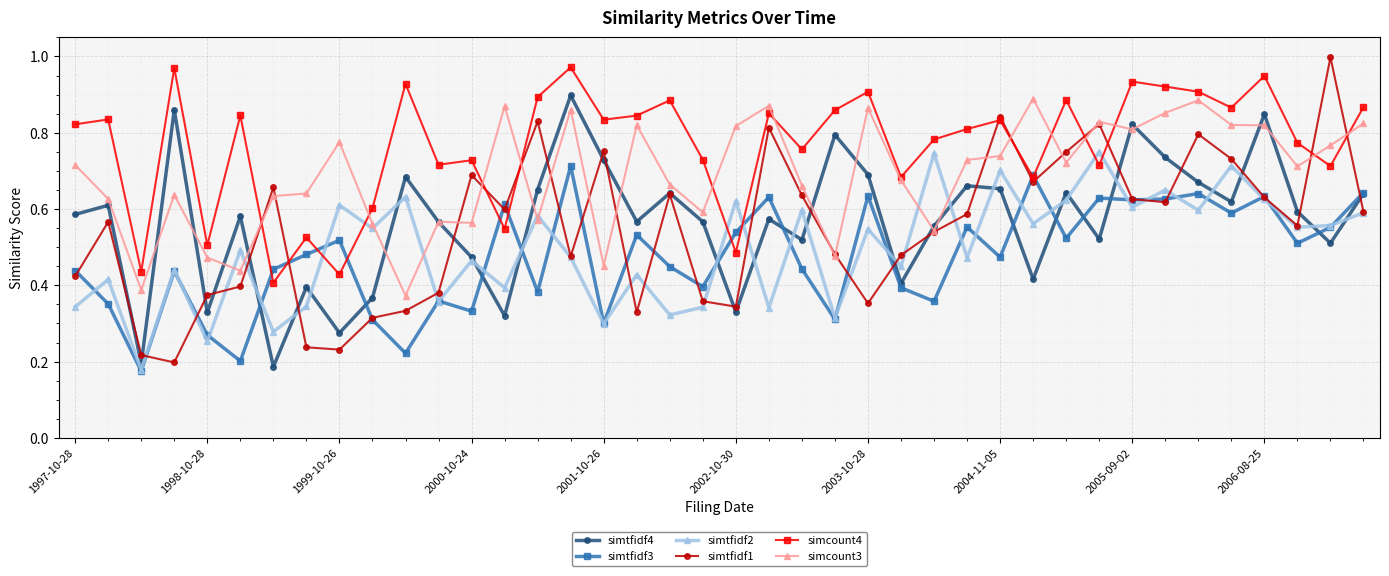

True or false: simtfidf4 has more than 1 interior local peaks.

True